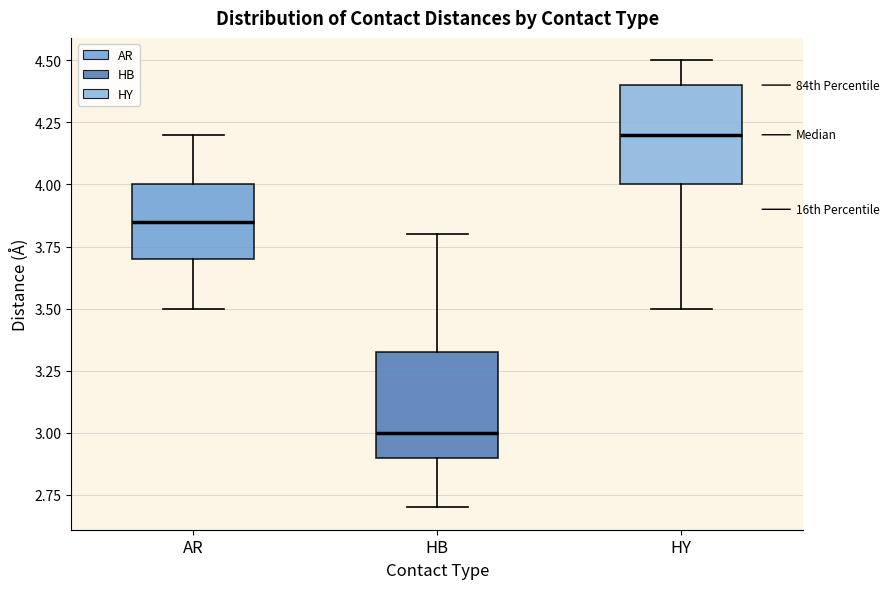

Reading left to right, read every box against the y-axis: the position of its median line, the range the box covers, and the ends of its whiskers. The values are not printed on the chart, so give them approximately, as read against the axis.

AR: median 3.85, box 3.70 to 4.00, whiskers 3.50 to 4.20
HB: median 3.00, box 2.90 to 3.35, whiskers 2.70 to 3.80
HY: median 4.20, box 4.00 to 4.40, whiskers 3.50 to 4.50